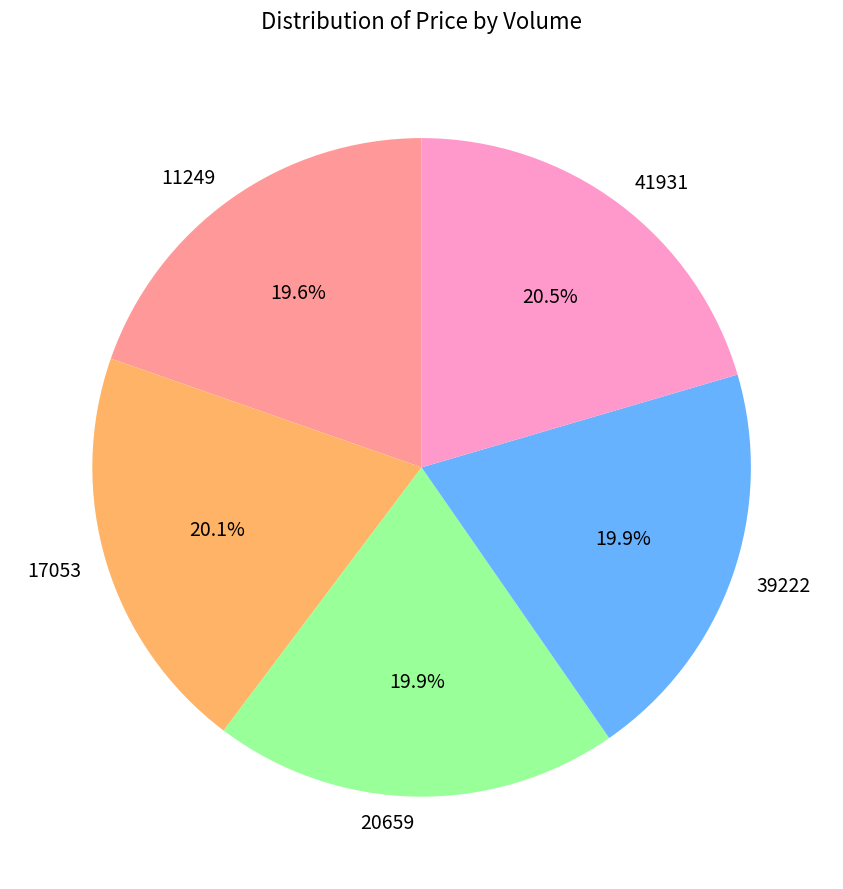

To the nearest percent, what is the combined percentage of 20659 and 41931?

40%